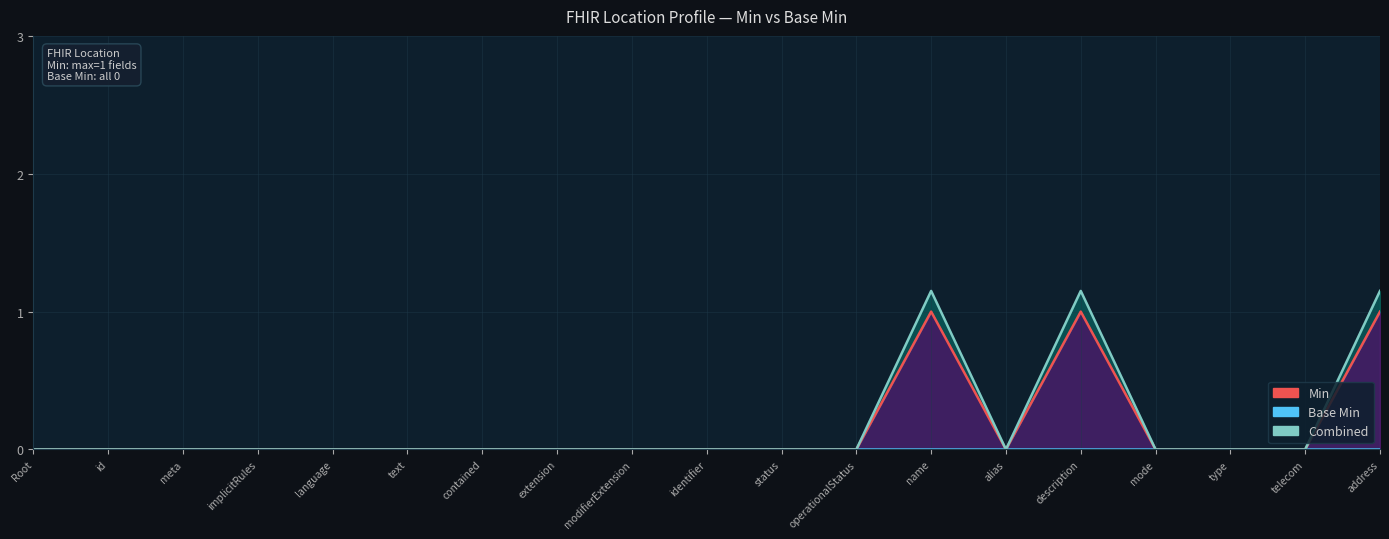

What is the change in value from language to description?

+1